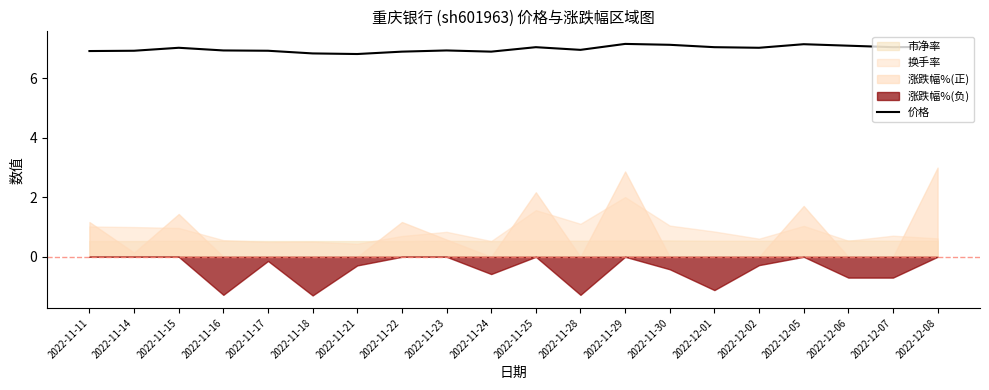

How many values exceed 7?

10